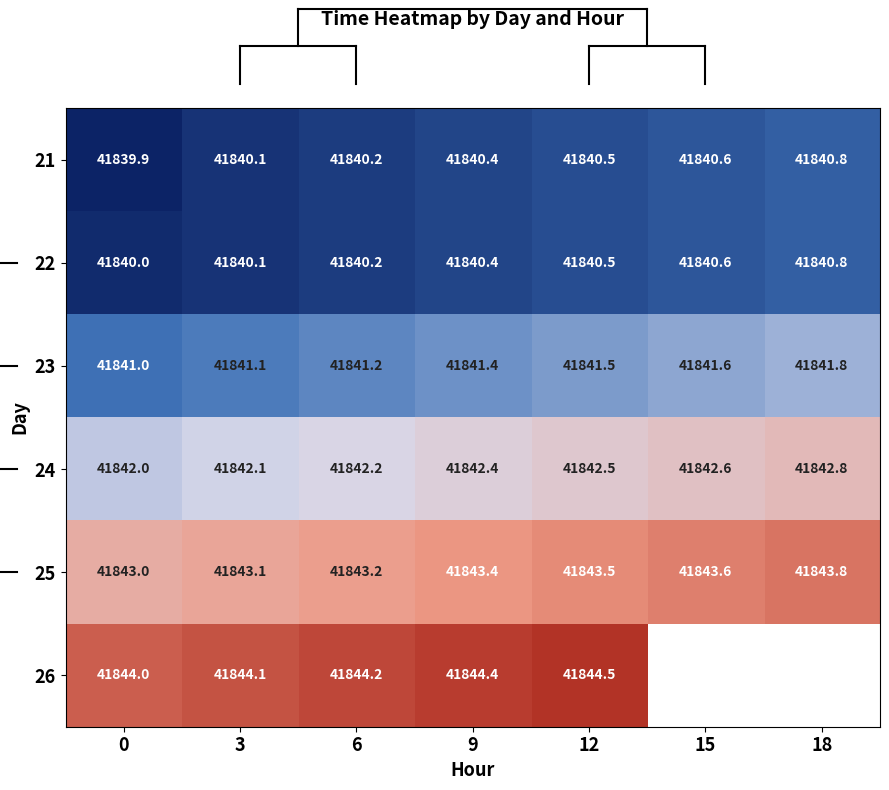

What is the average value of the 24 series?

41842.4